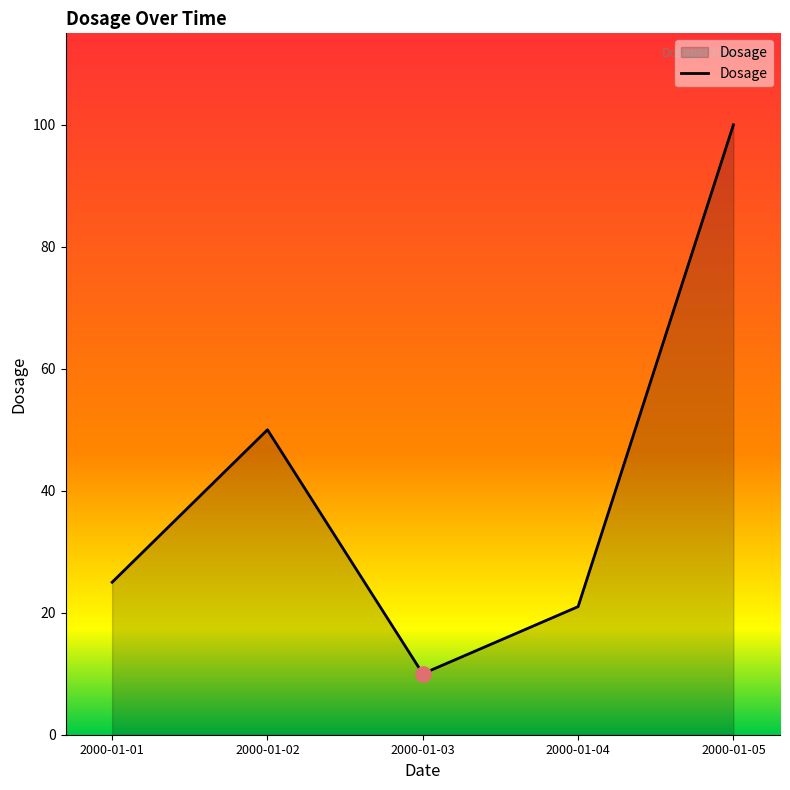

Between 2000-01-02 and 2000-01-04, which is larger?

2000-01-02